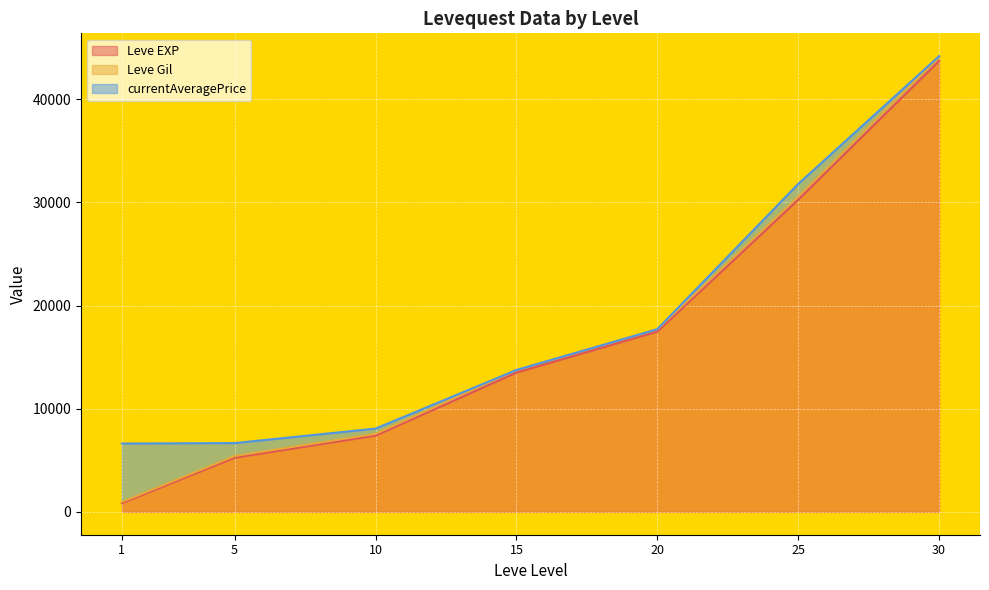

What is the highest value of the Leve EXP series?

43730.0